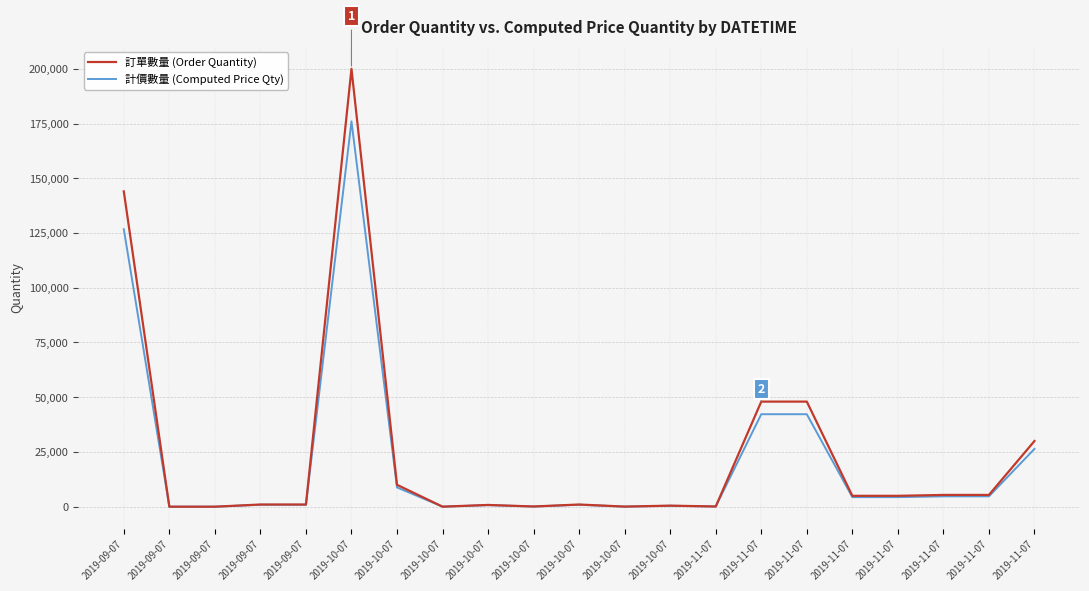

What are all the series names shown in the legend?

訂單數量 (Order Quantity), 計價數量 (Computed Price Qty)